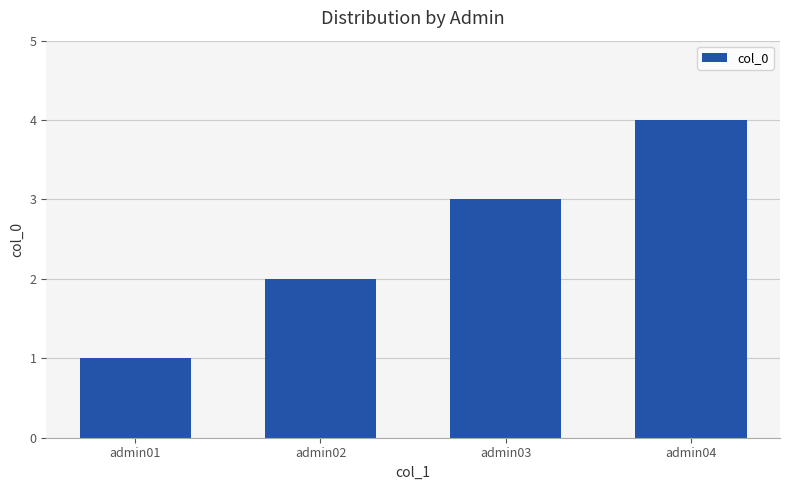

What is the value of the 2nd bar from the left?

2